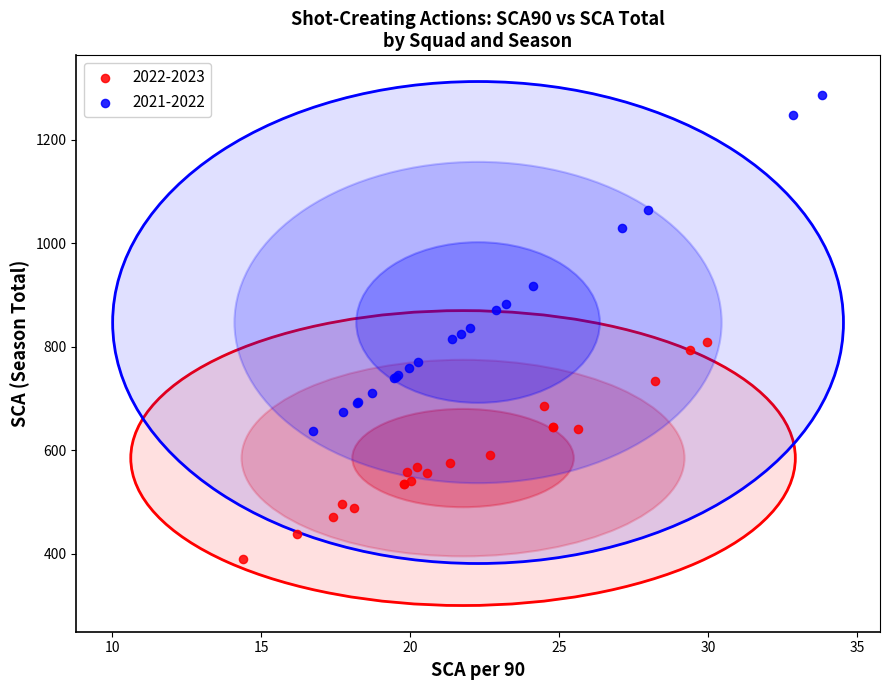

Which series contains the lowest Y value?

2022-2023